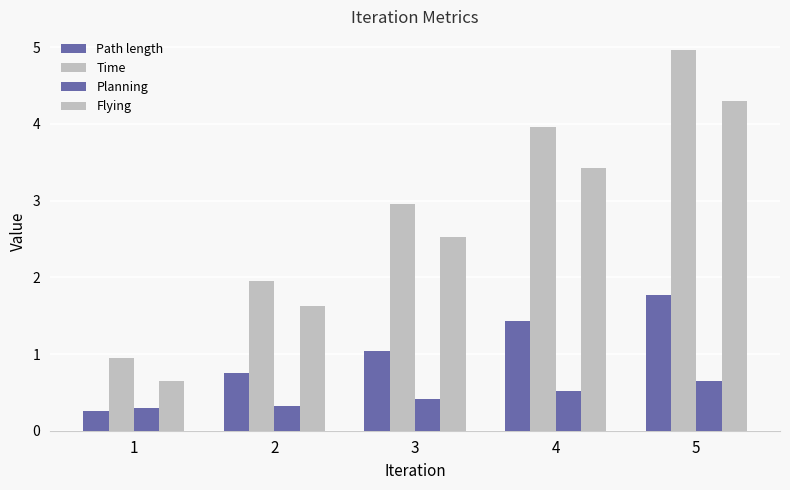

Between 2 and 4, which series saw the biggest shift?

Time